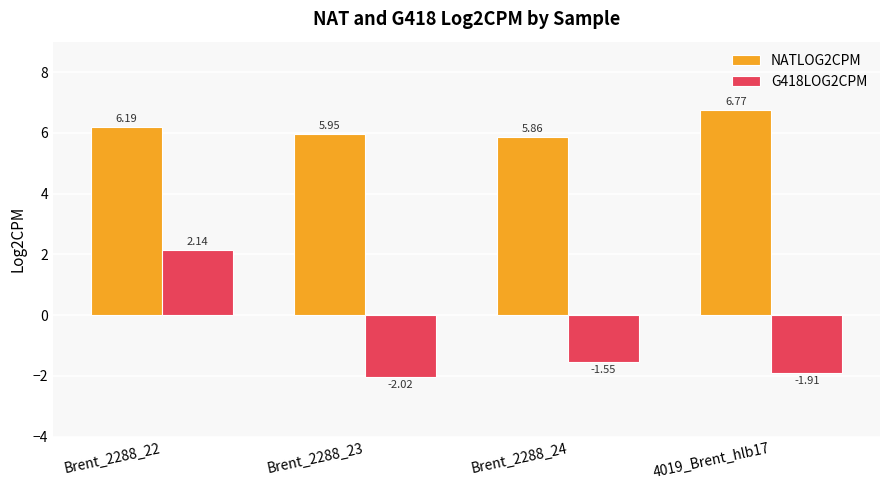

What is the label of the 2nd bar from the left?

Brent_2288_23